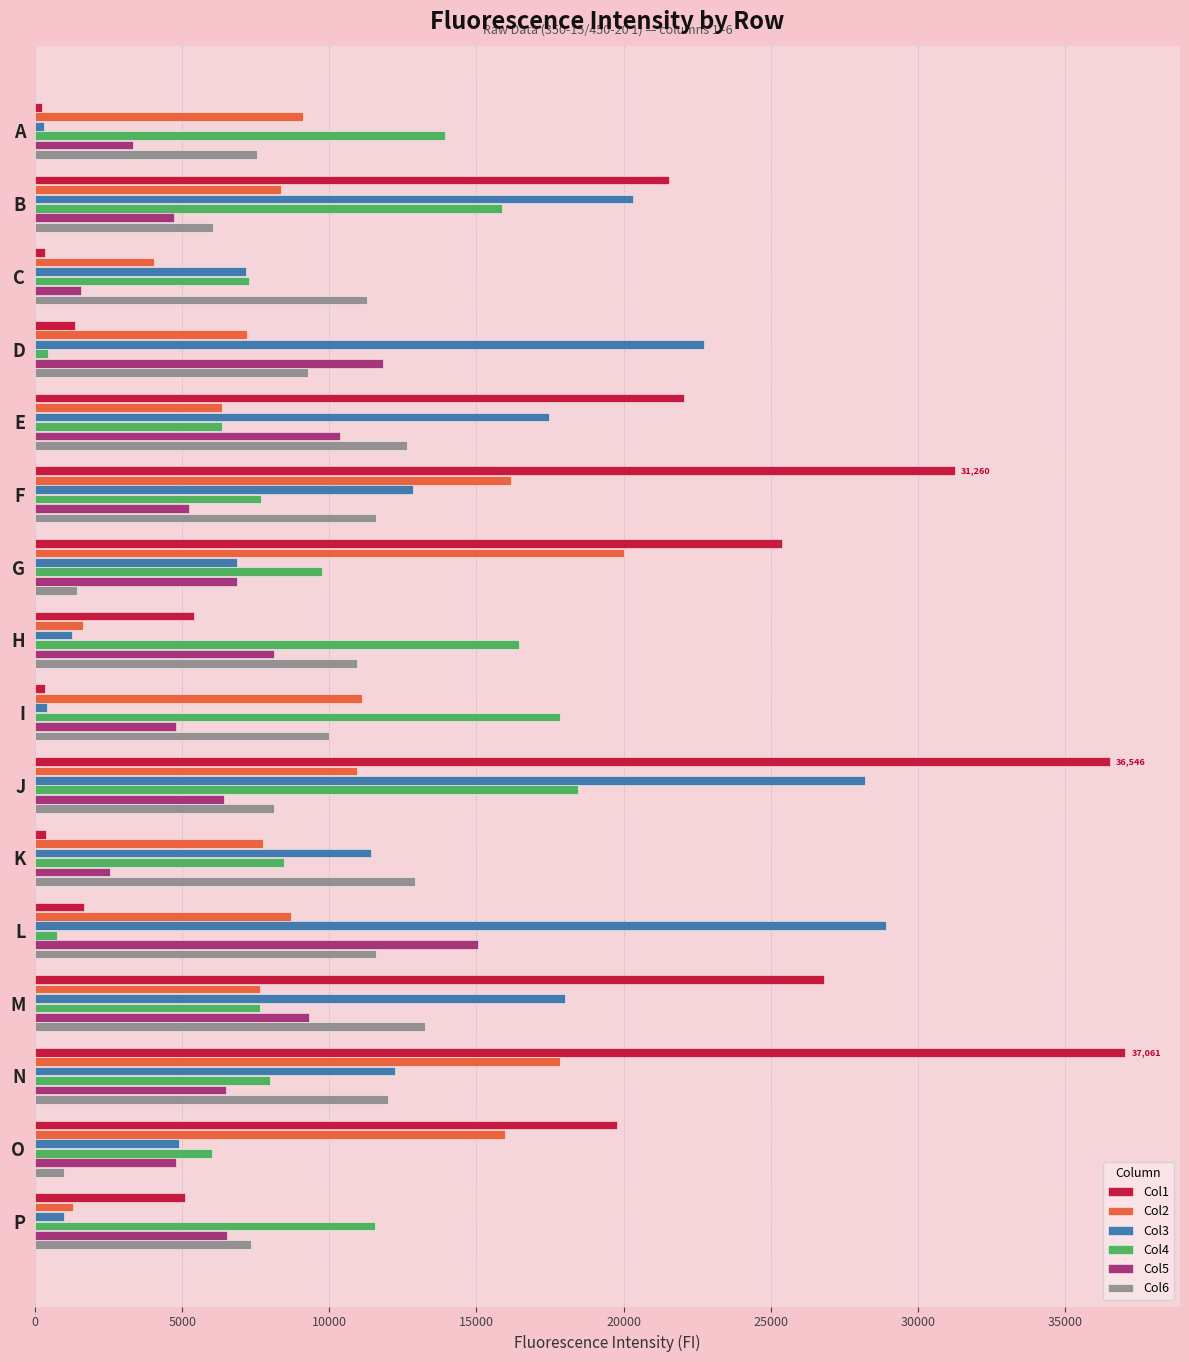

List the series in order of their peak value, lowest first.

Col6, Col5, Col4, Col2, Col3, Col1